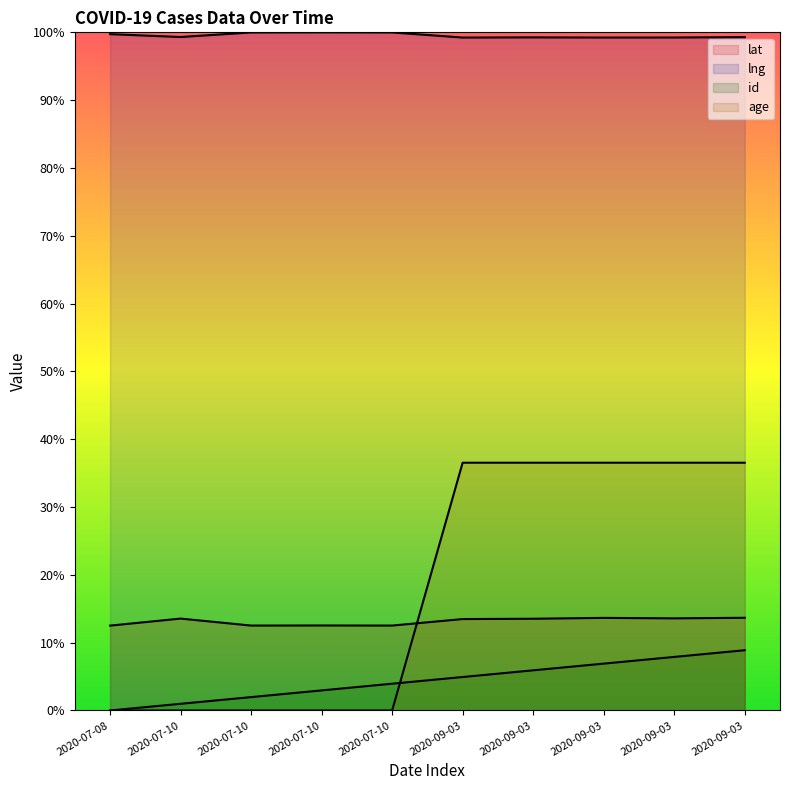

True or false: id has more than 0 interior local peaks.

False